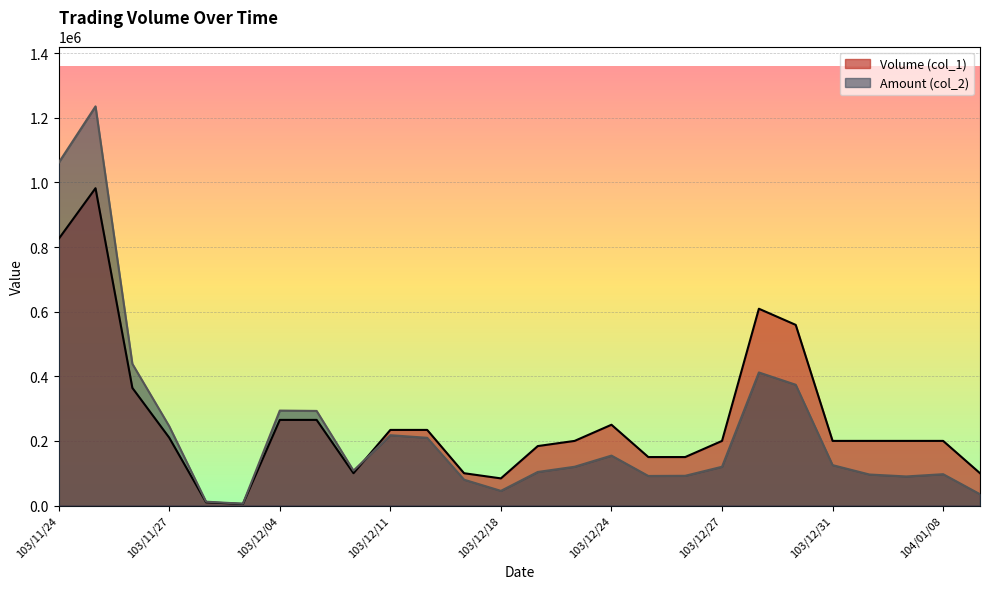

True or false: Amount (col_2) and Volume (col_1) cross at least once.

True